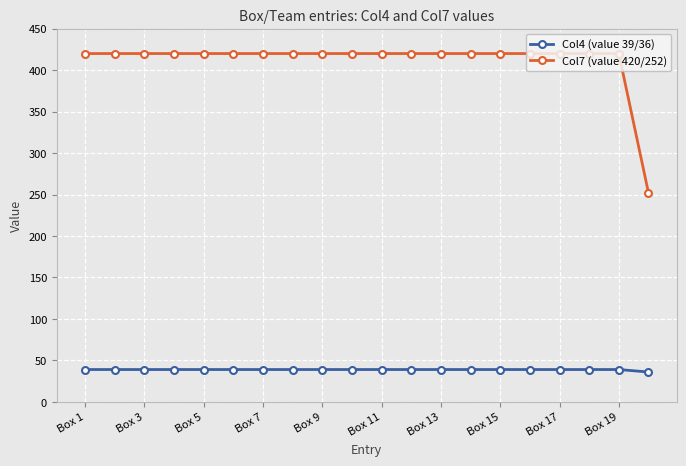

Reading left to right, transcribe all the data shown in this chart.

Col4 (value 39/36): 39	39	39	39	39	39	39	39	39	39	39	39	39	39	39	39	39	39	39	36
Col7 (value 420/252): 420	420	420	420	420	420	420	420	420	420	420	420	420	420	420	420	420	420	420	252